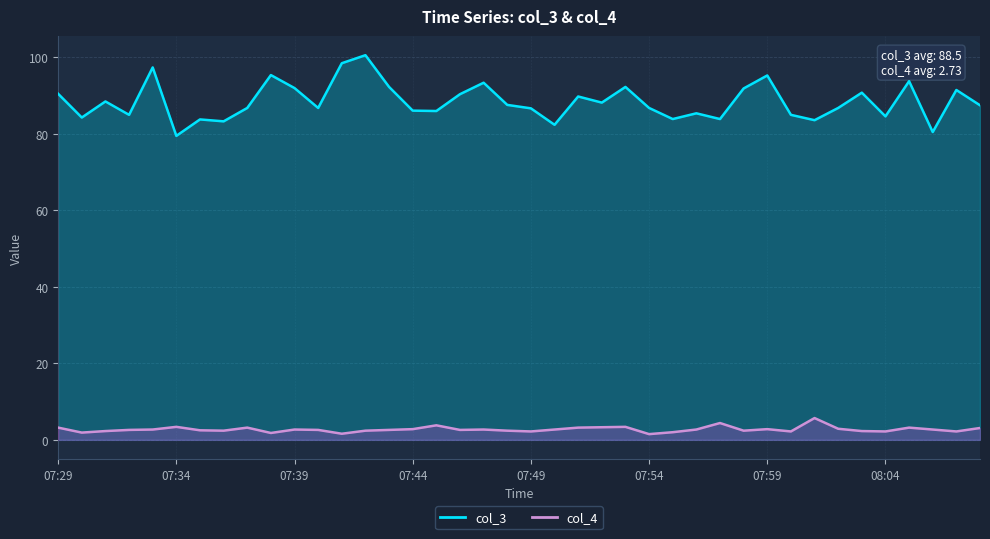

List the labels in order of col_3 value, largest first.

07:42, 07:41, 07:33, 07:38, 07:59, 08:05, 07:47, 07:43, 07:53, 07:39, 07:58, 08:07, 08:03, 07:29, 07:46, 07:51, 07:31, 07:52, 07:48, 08:08, 07:37, 07:40, 07:54, 08:02, 07:49, 07:44, 07:45, 07:56, 07:32, 08:00, 08:04, 07:30, 07:55, 07:57, 07:35, 08:01, 07:36, 07:50, 08:06, 07:34